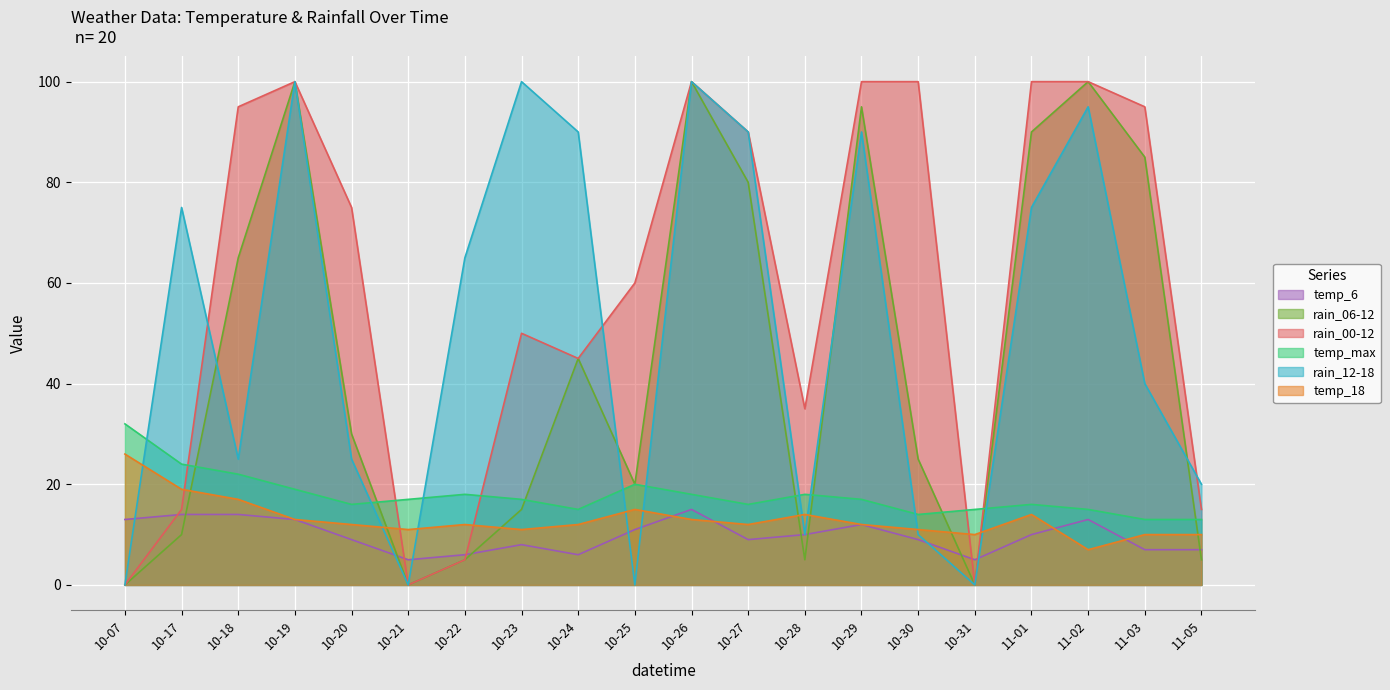

Count the number of data series in this chart.

6